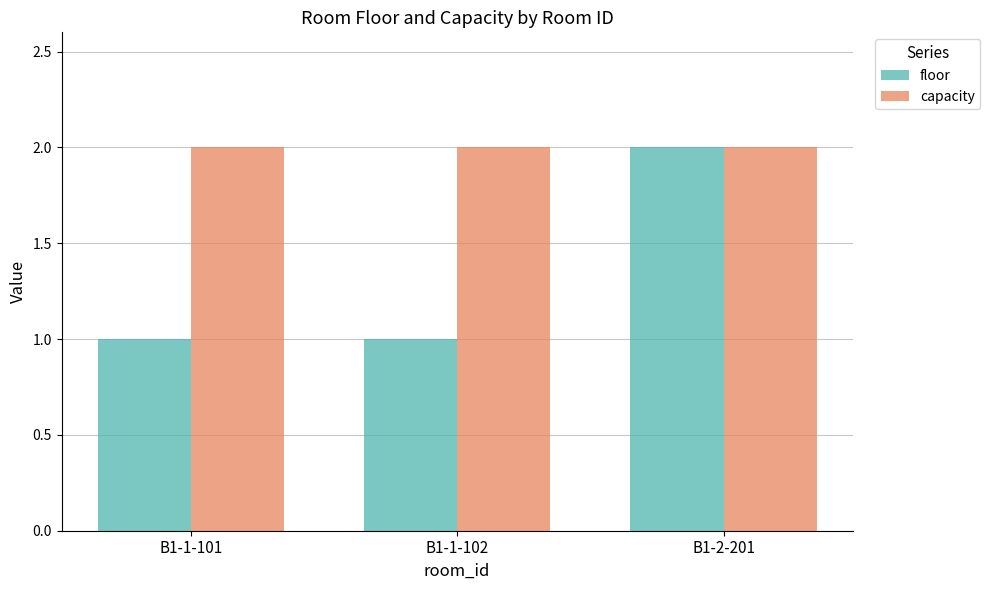

At which category is the sum across all series the highest?

B1-2-201